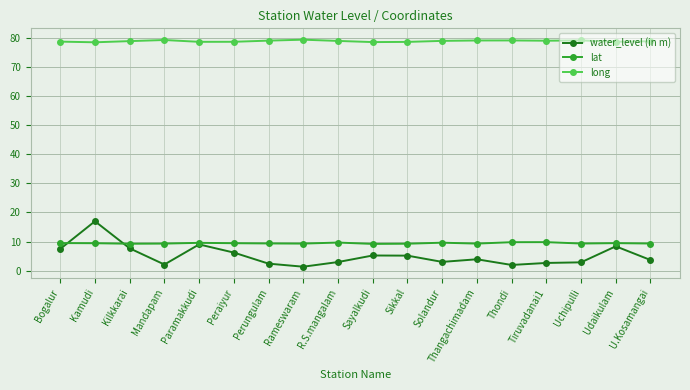

How many series are shown in this chart?

3